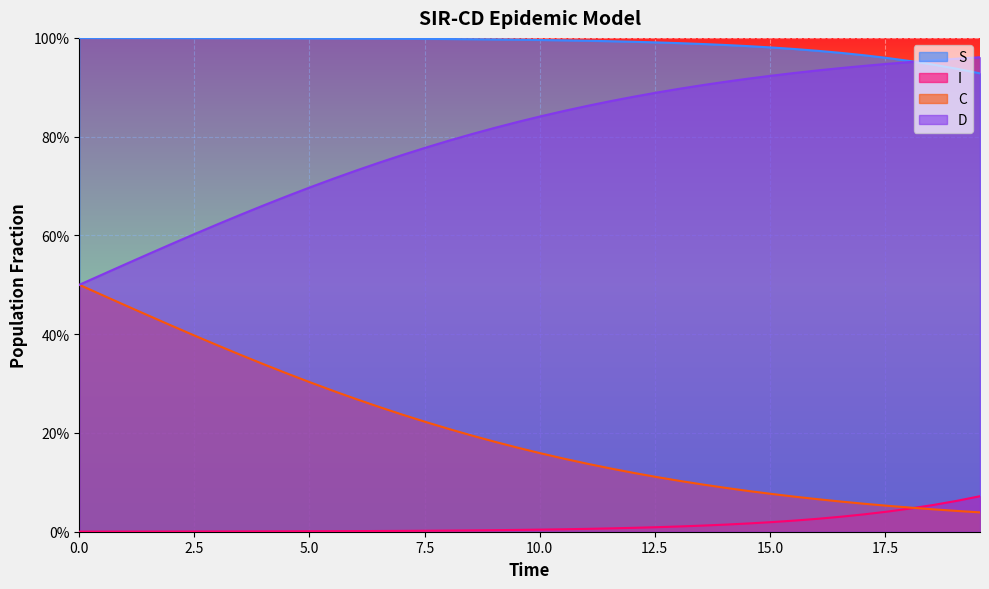

Rank the series by their average value, from lowest to highest.

I, C, D, S